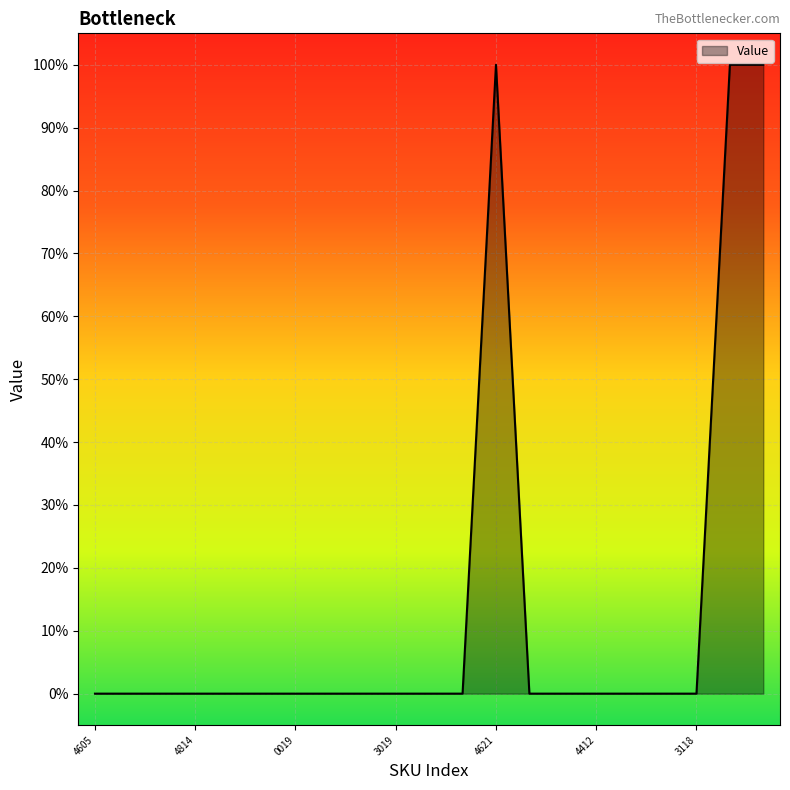

How many values are between 0 and 1?

21